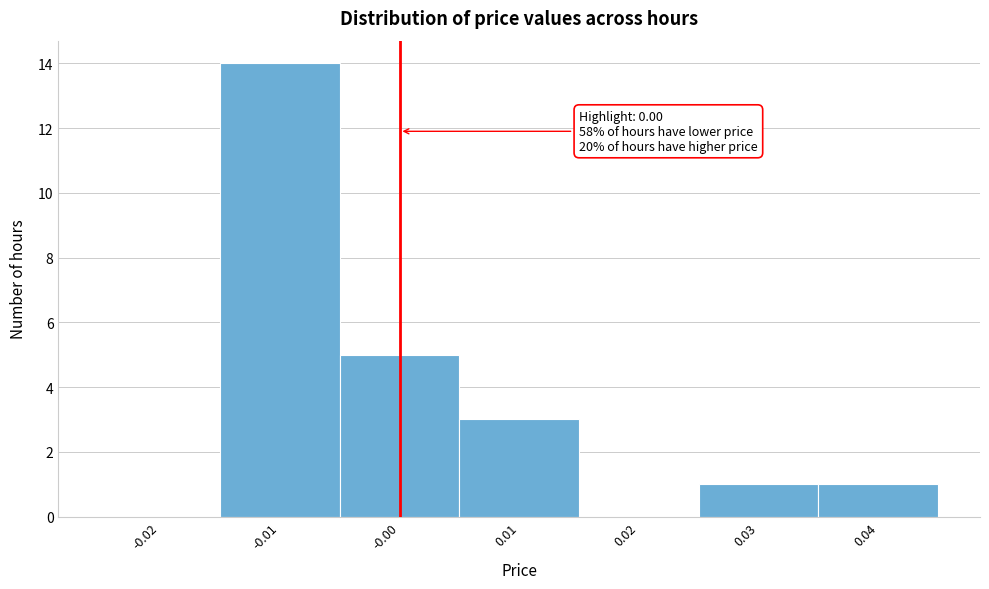

Which range on the x-axis has the tallest bar?

-0.015 to -0.005